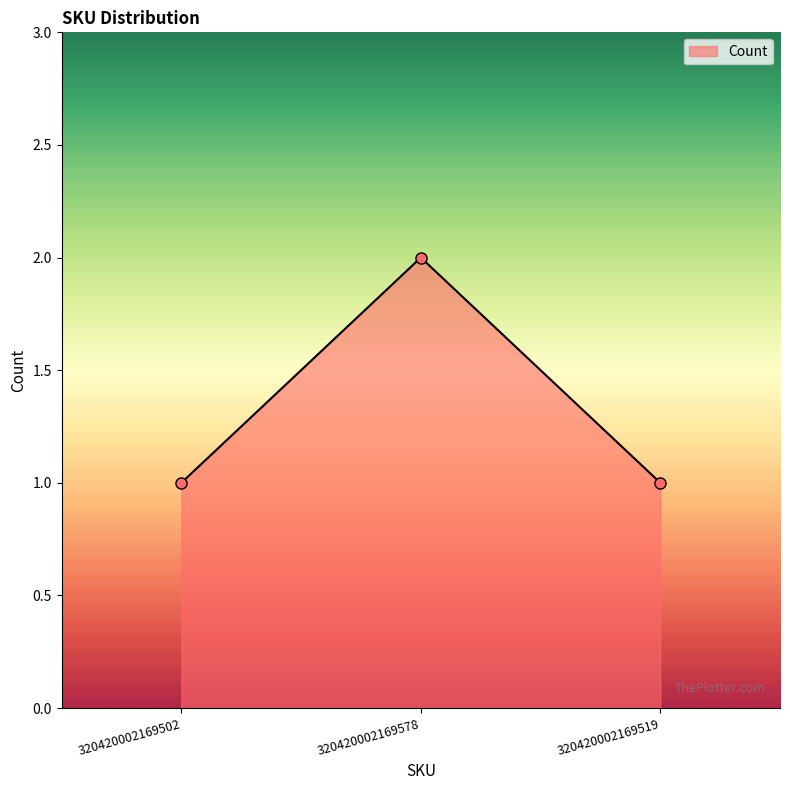

What is the maximum value shown in the chart?

2